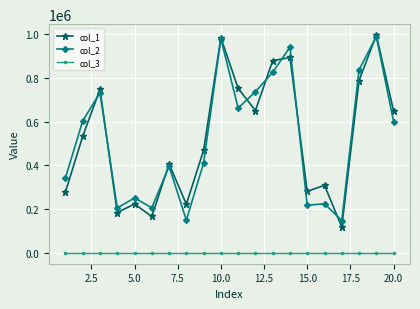

How many lines are shown in the chart?

3